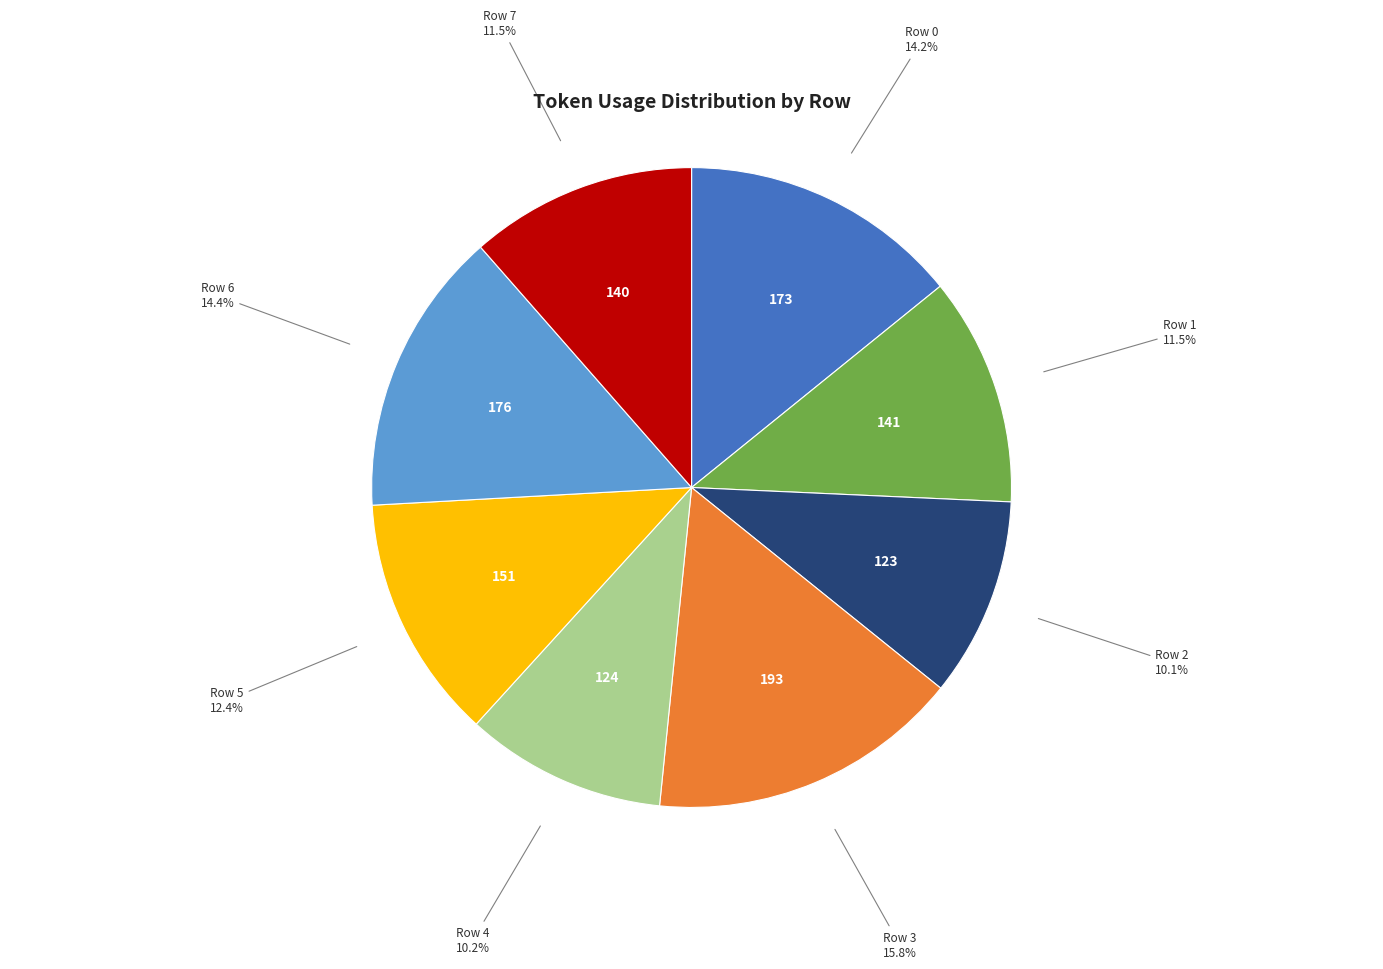

To the nearest percent, what percentage of the pie is Row 6?

14%